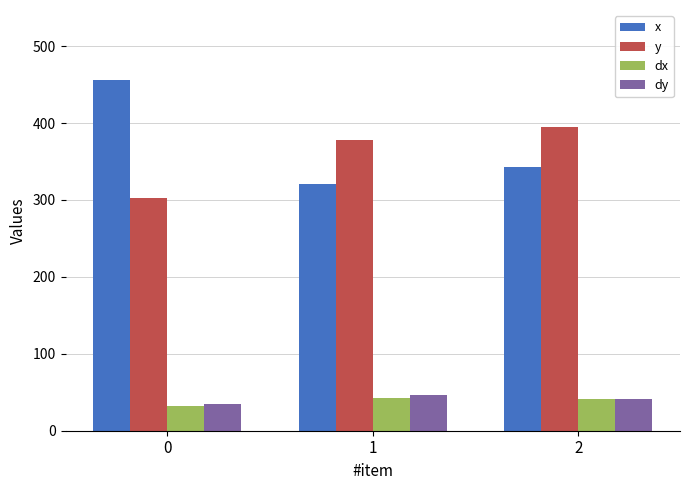

What is the total value across all series at 2?

821.0